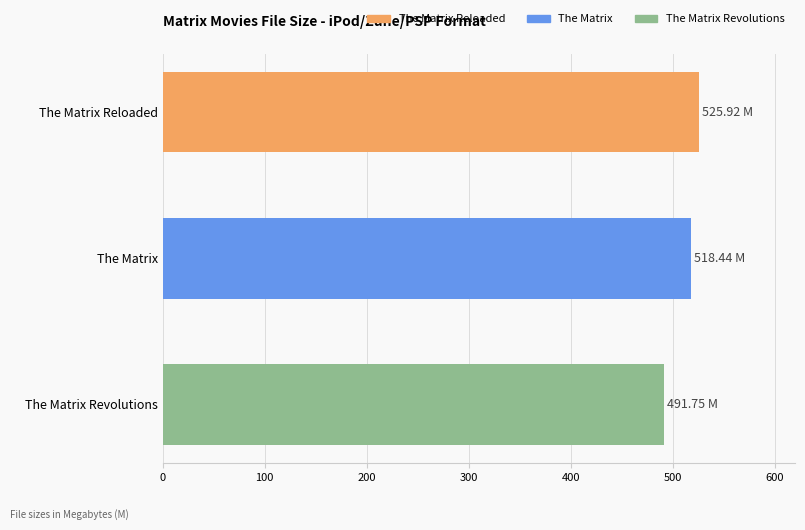

What is the average value?

512.0